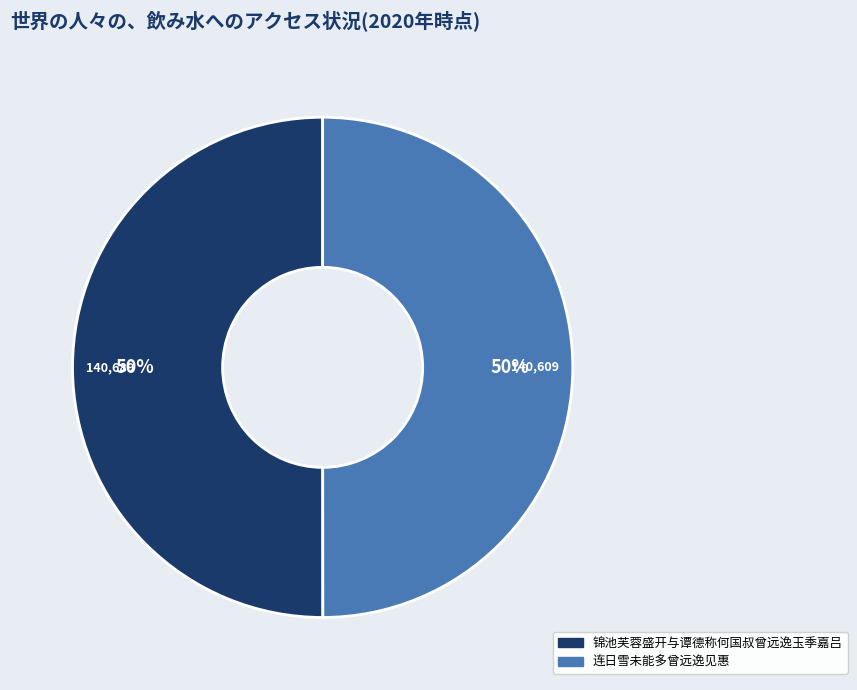

To the nearest percent, what is the combined percentage of 连日雪未能多曾远逸见惠 and 锦池芙蓉盛开与谭德称何国叔曾远逸玉季嘉吕?

100%